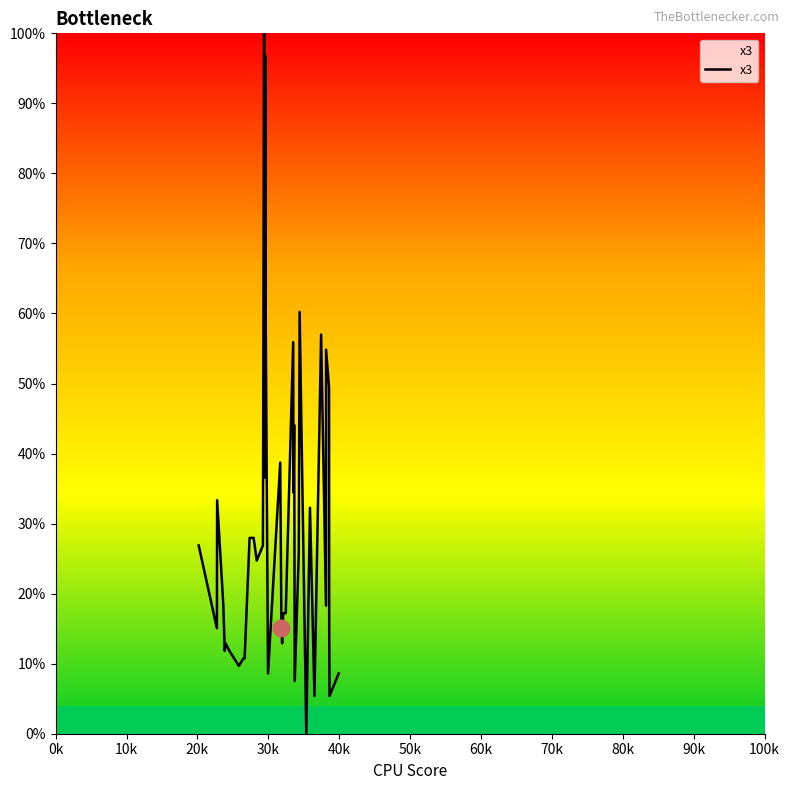

What is the difference between the maximum and minimum values?

100.0